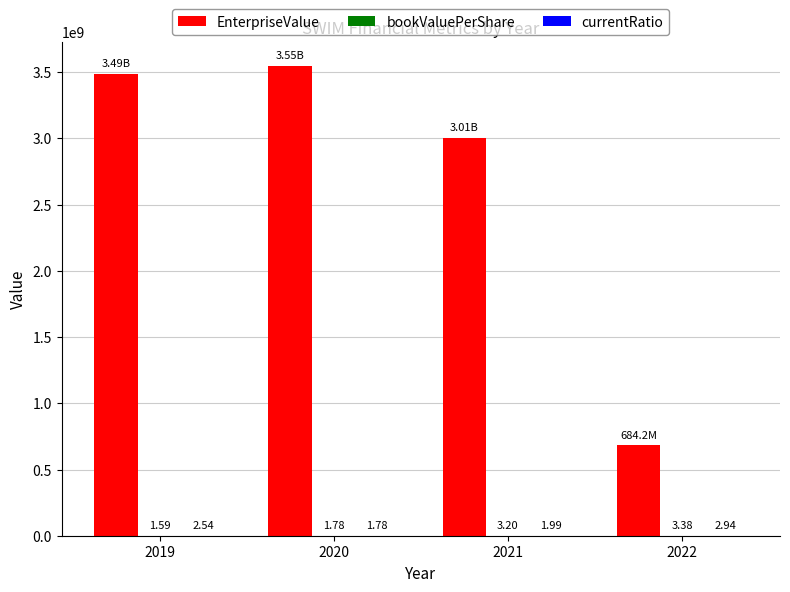

What is the sum of the EnterpriseValue values at 2021 and 2019?

6495827246.7